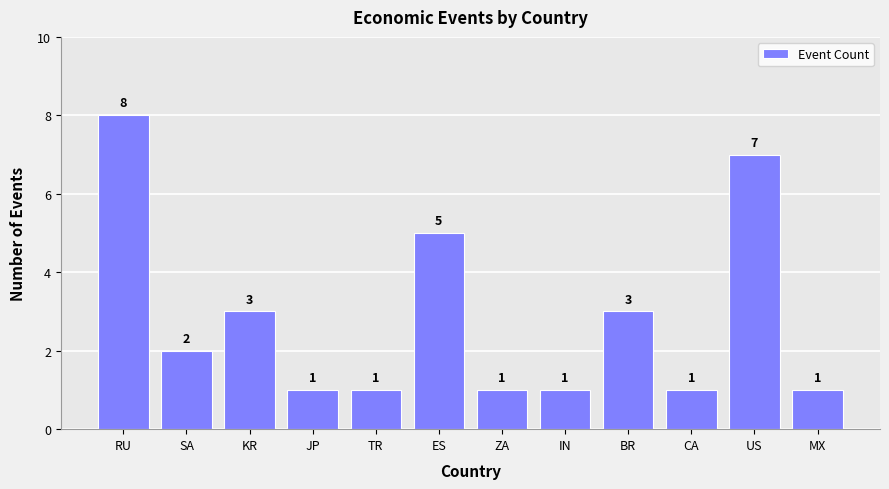

At which label does the data first exceed 2?

RU